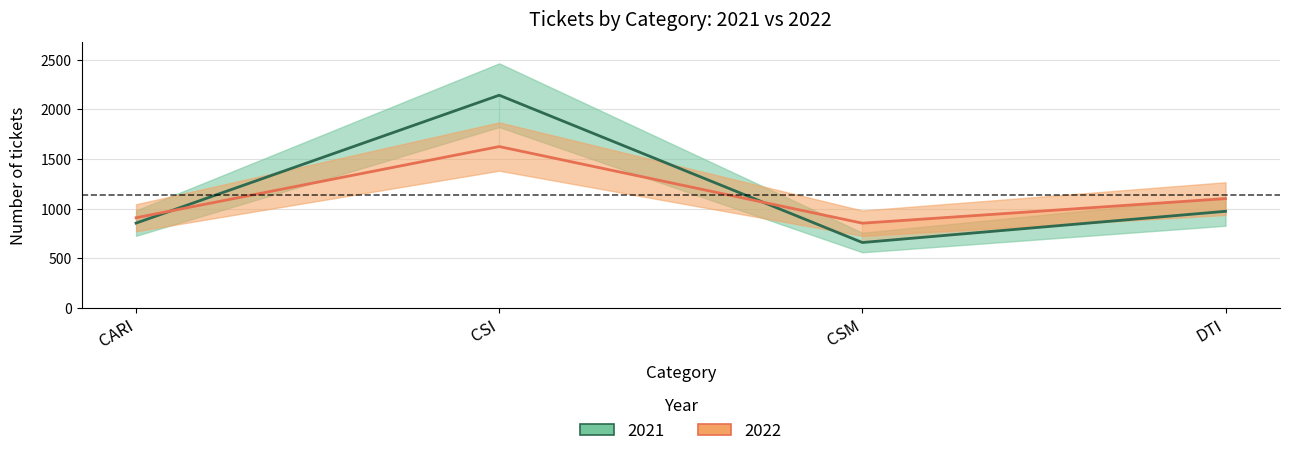

What is the difference between the highest and lowest values at CSM?

195